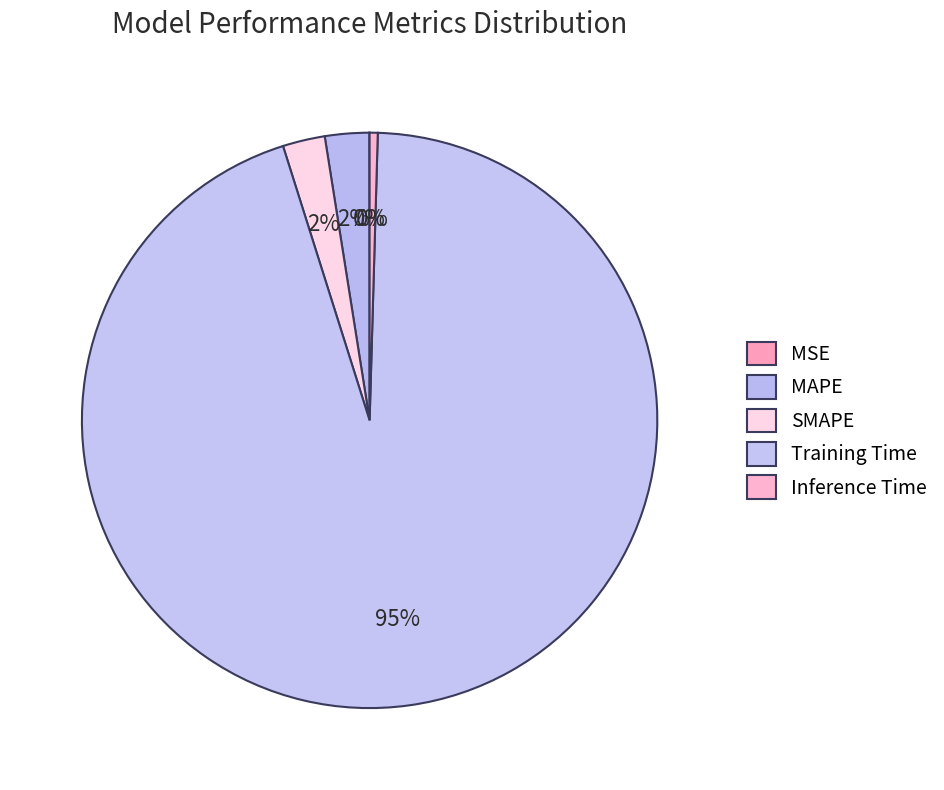

What is the change in value from MAPE to Training Time?

+3.5